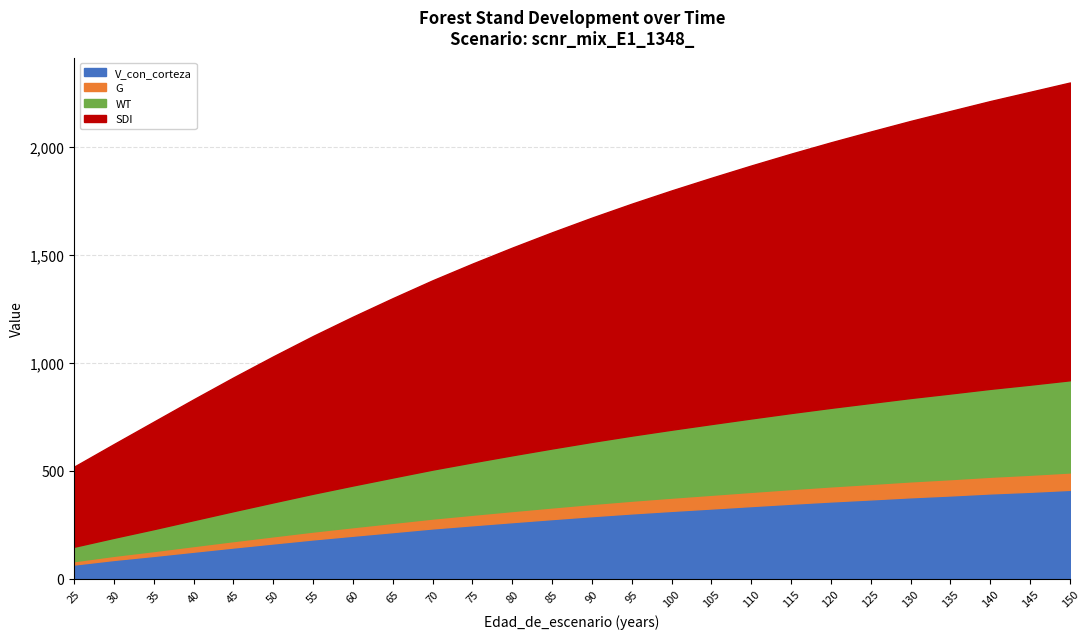

How many data points in WT are less than 287?

13